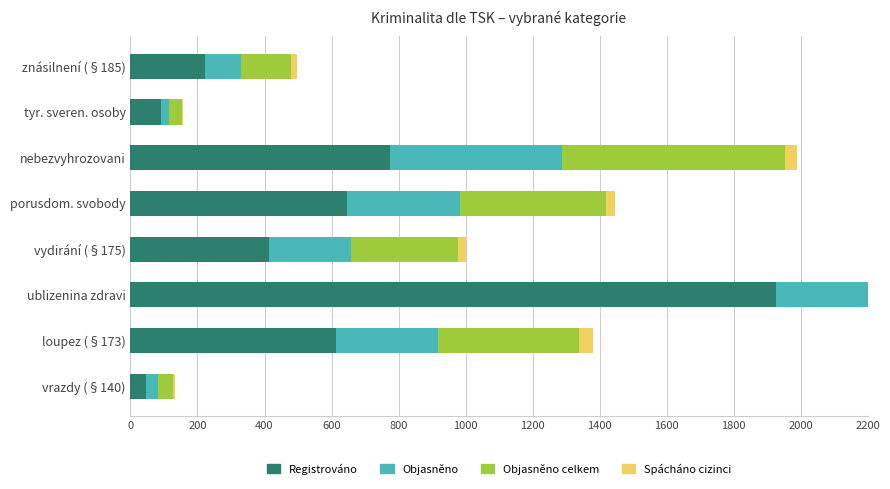

Which series has the largest total across all categories?

Registrováno